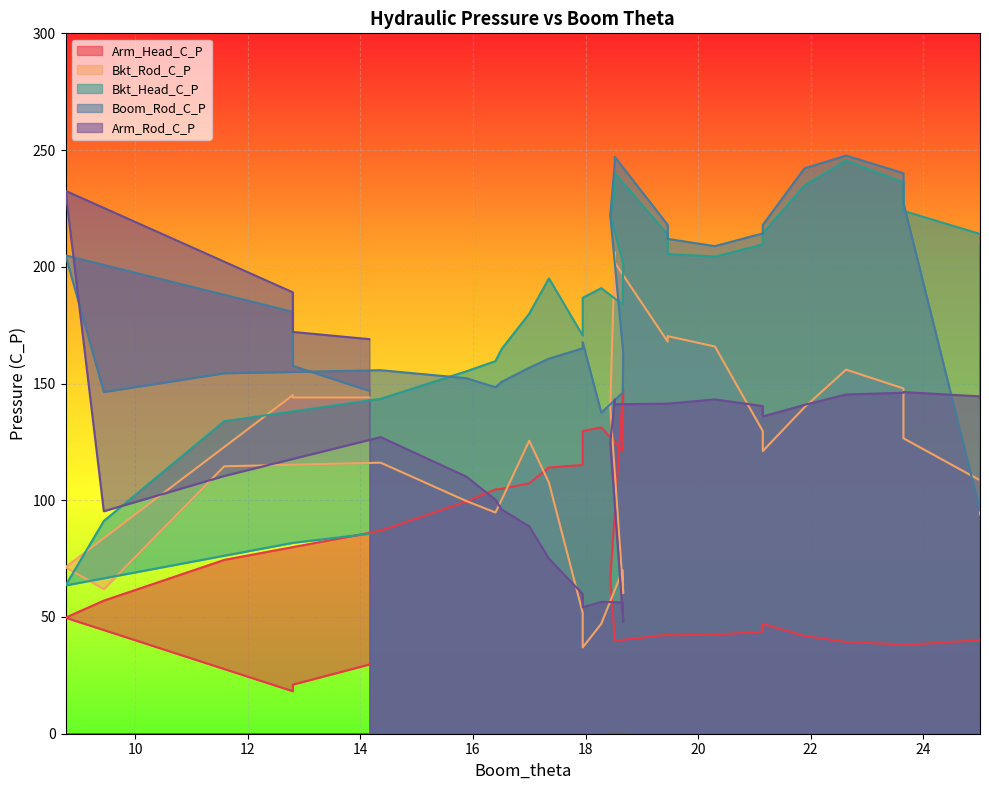

Which series has the largest range (max minus min)?

Arm_Rod_C_P